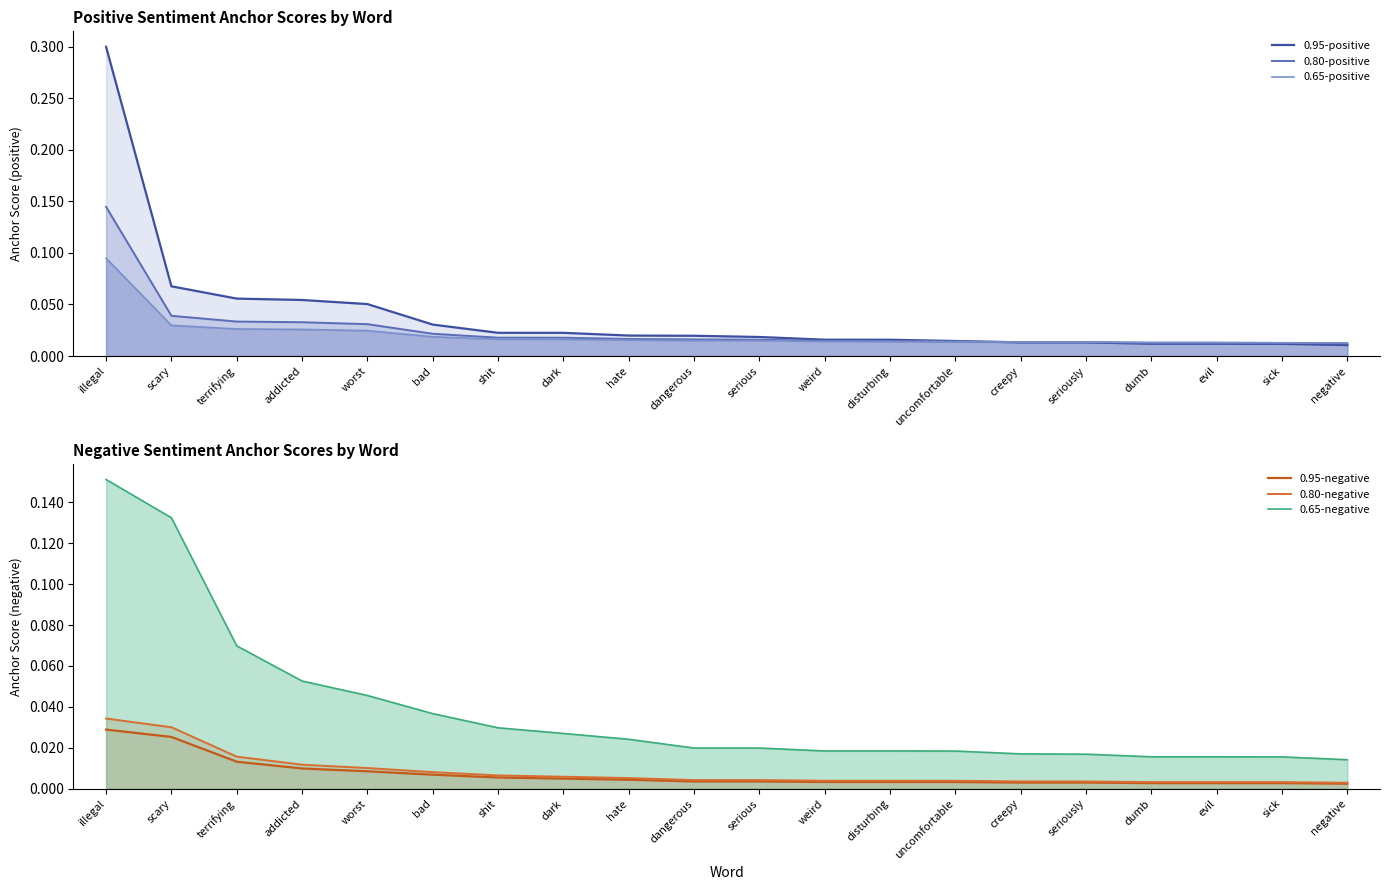

The 0.95-positive series shows 0.0 at bad. True or false?

False